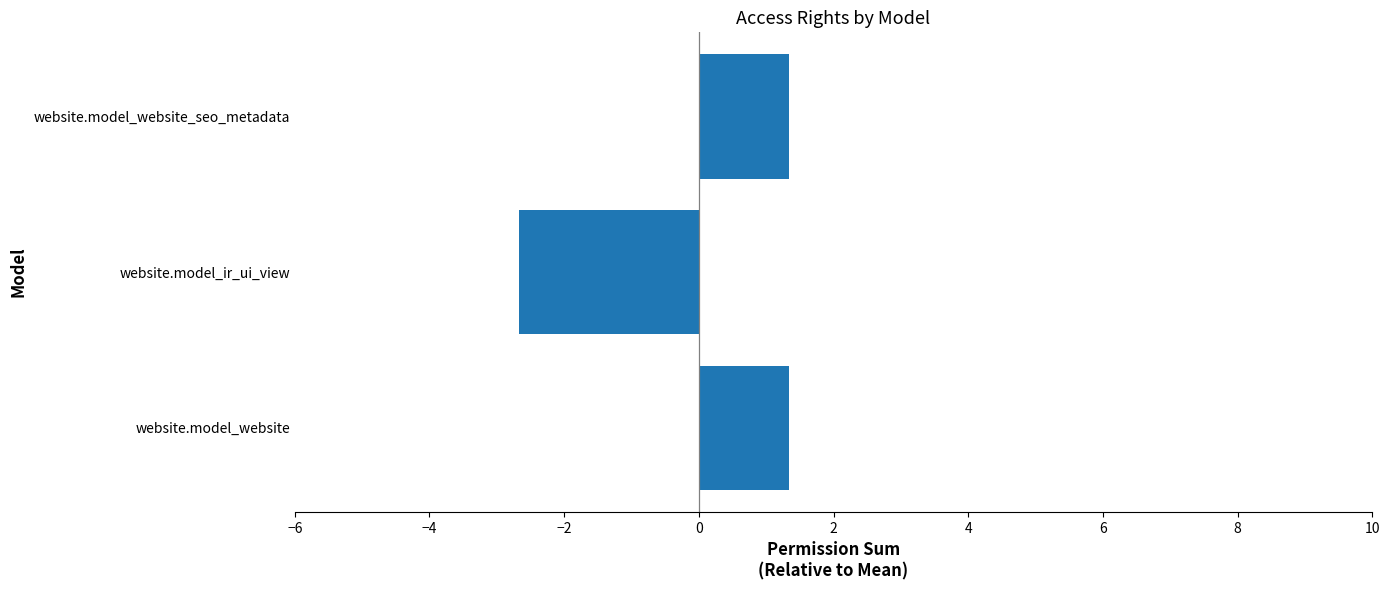

Which has a higher value, website.model_website_seo_metadata or website.model_ir_ui_view?

website.model_website_seo_metadata